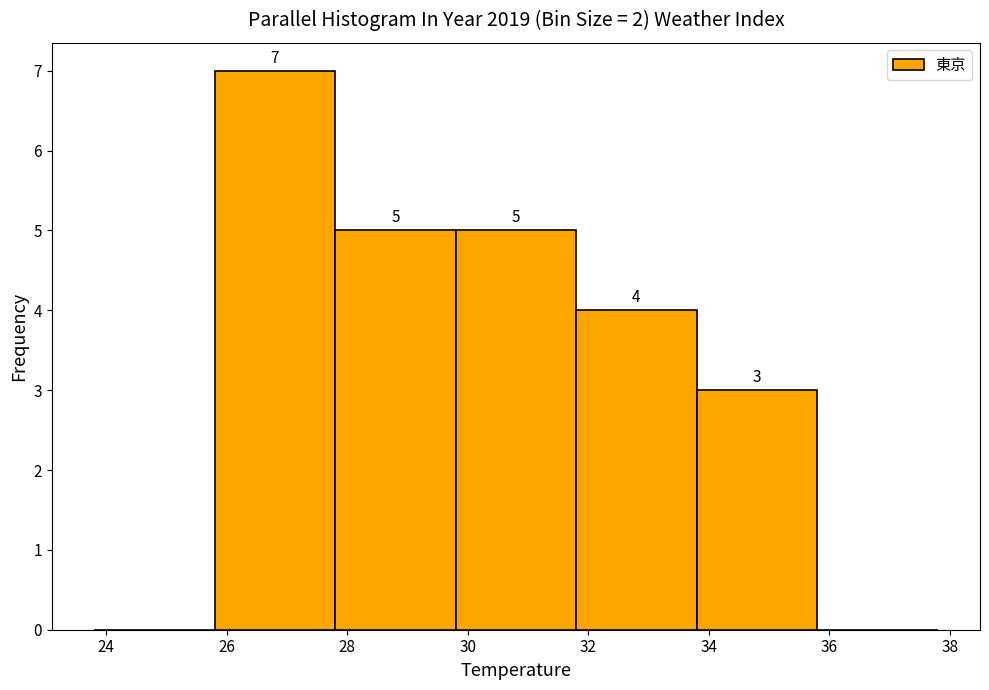

Which range on the x-axis has the tallest bar?

25.8 to 27.8